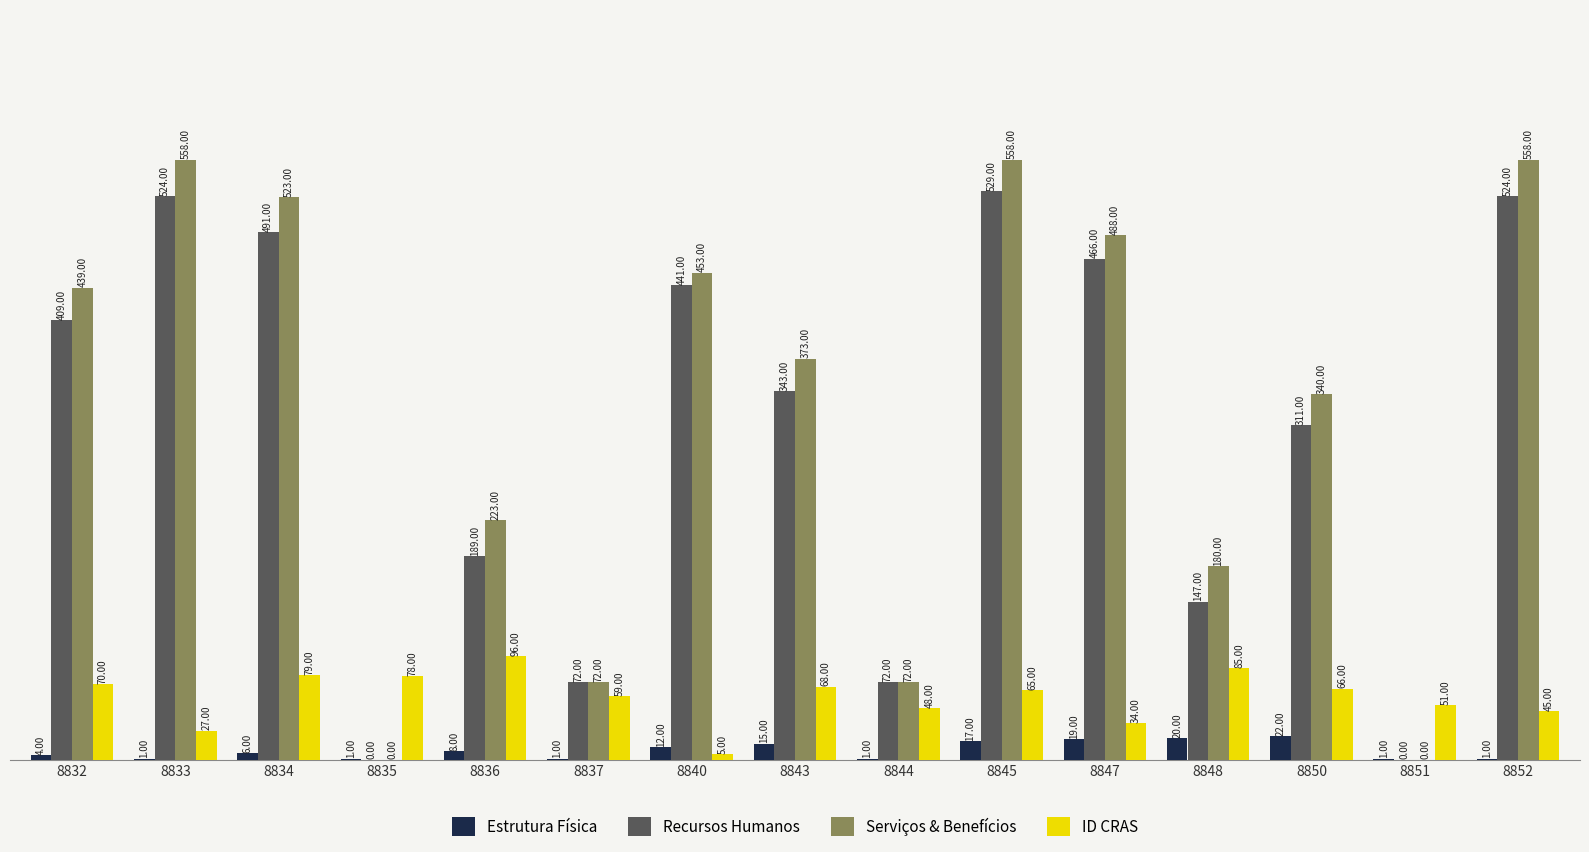

At which category is the sum across all series the highest?

8845